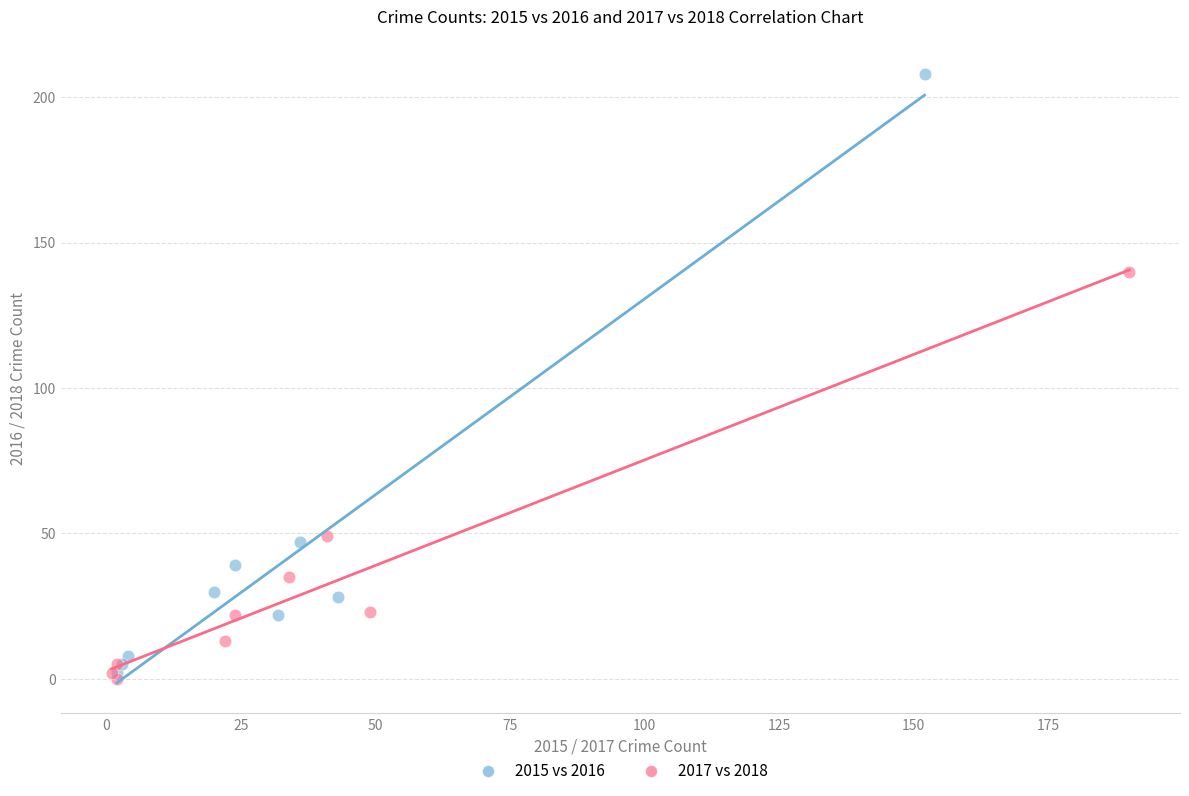

What are all the series names shown in the legend?

2015 vs 2016, 2017 vs 2018